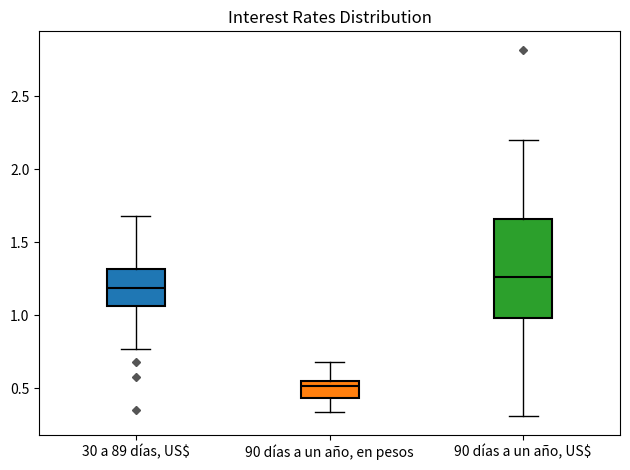

Where is the upper edge of the box for 30 a 89 días, US$ on the y-axis? The values are not printed on the chart, so give them approximately, as read against the axis.

1.30